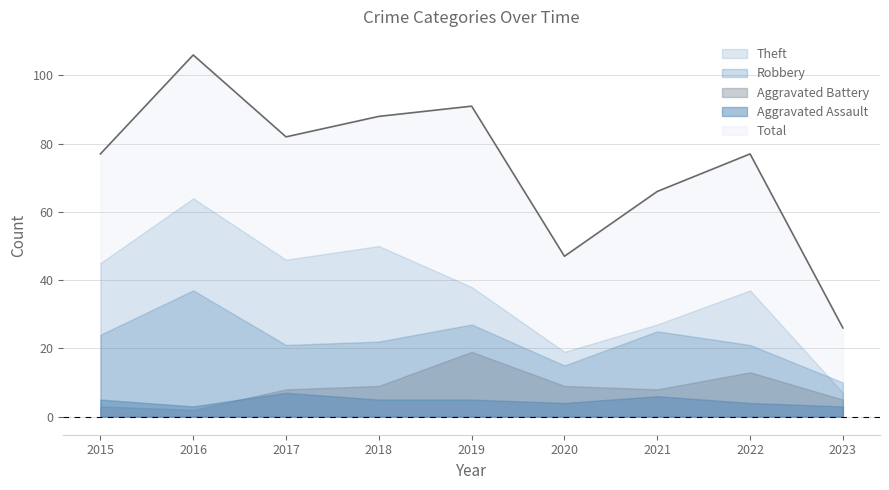

Which series changed the most between 2015 and 2019?

Aggravated Battery